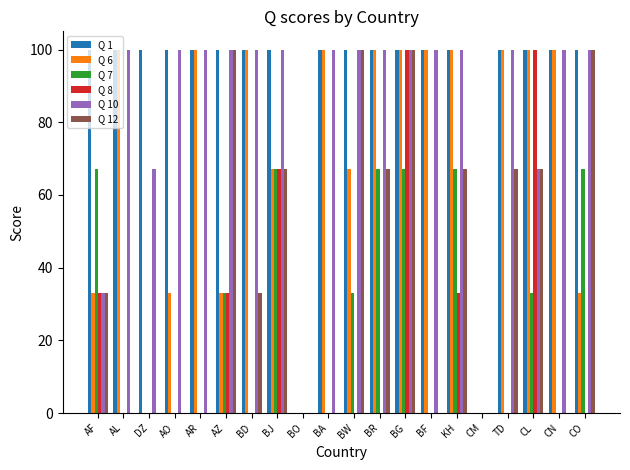

Does the chart contain stacked bars?

No